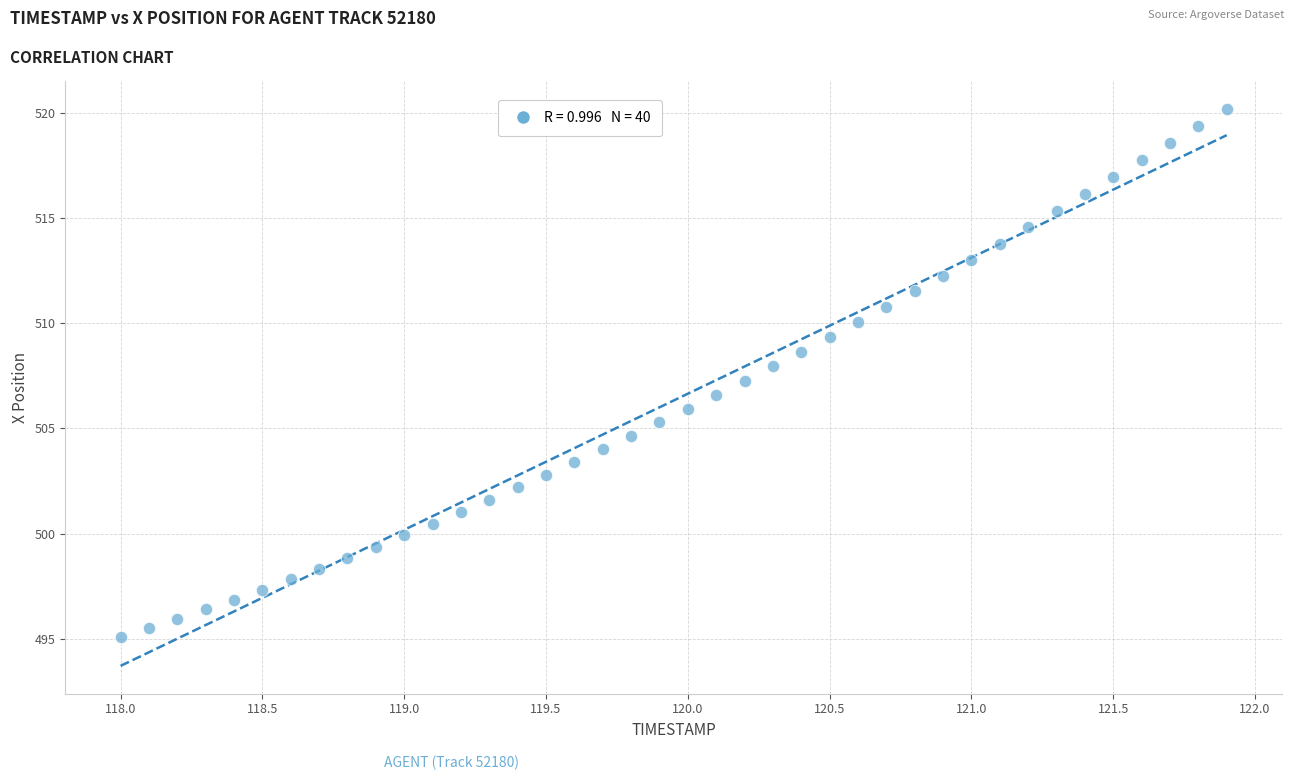

What is the range of X values (max minus min)?

3.9